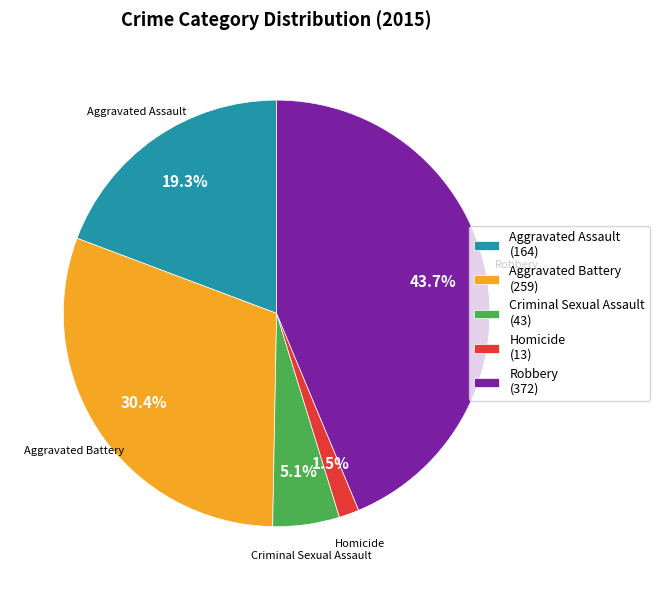

Between Robbery and Aggravated Assault, which is larger?

Robbery